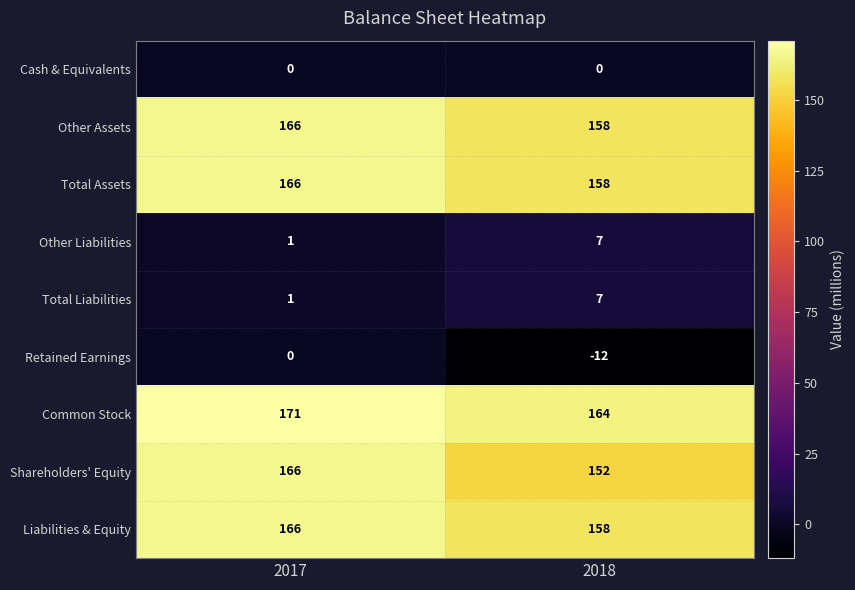

Which series has the widest spread of values?

Shareholders' Equity